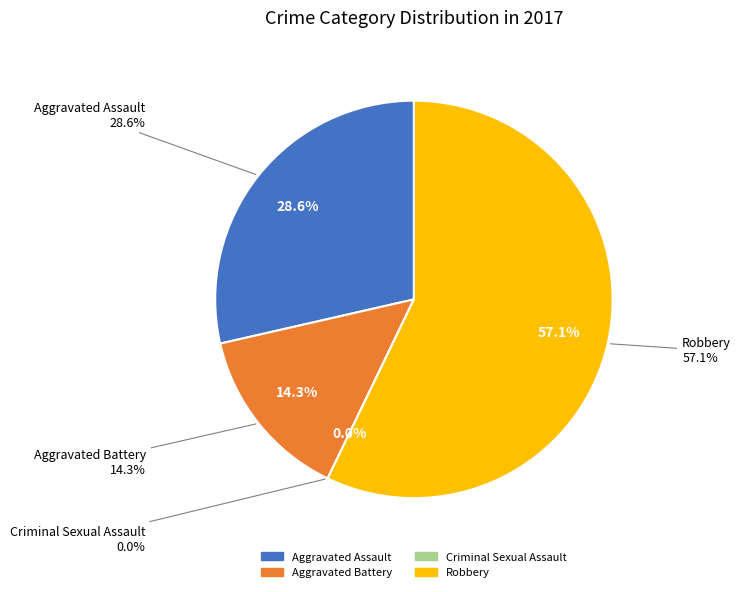

Is there any slice that represents more than half of the pie?

Yes